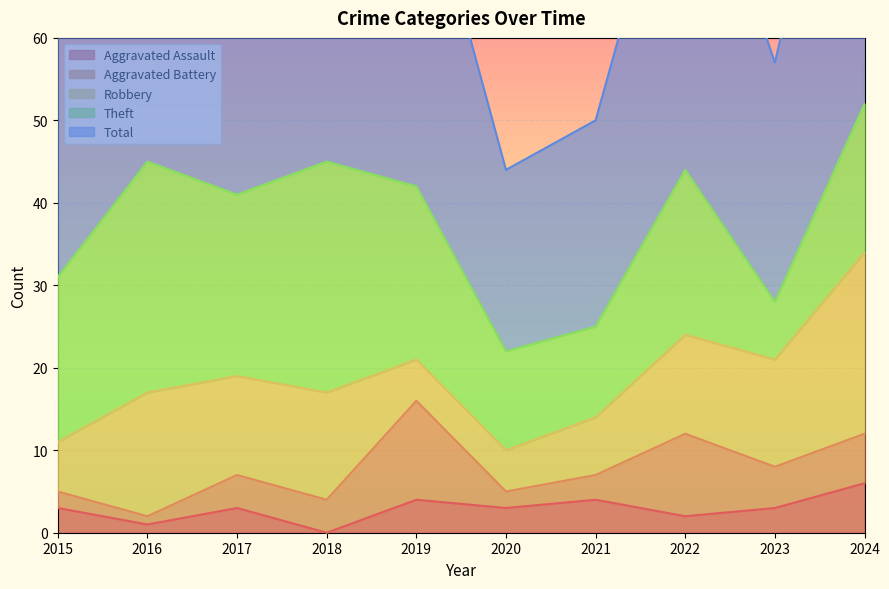

True or false: Total and Aggravated Assault intersect in this chart.

False